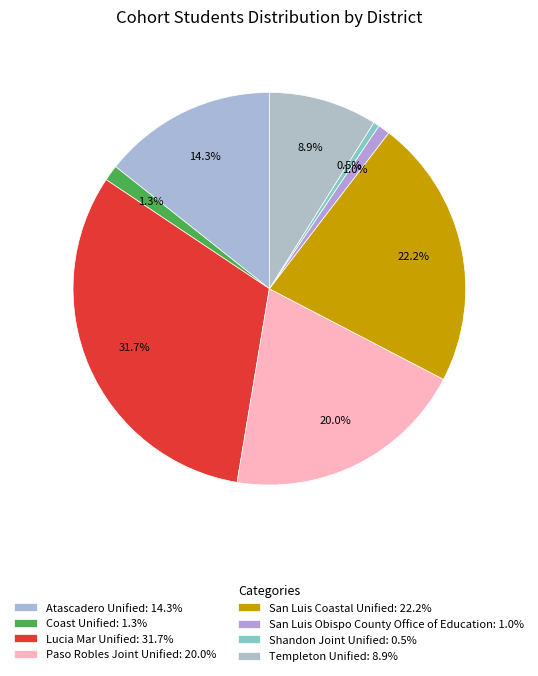

To the nearest percent, what portion does Atascadero Unified represent?

14%